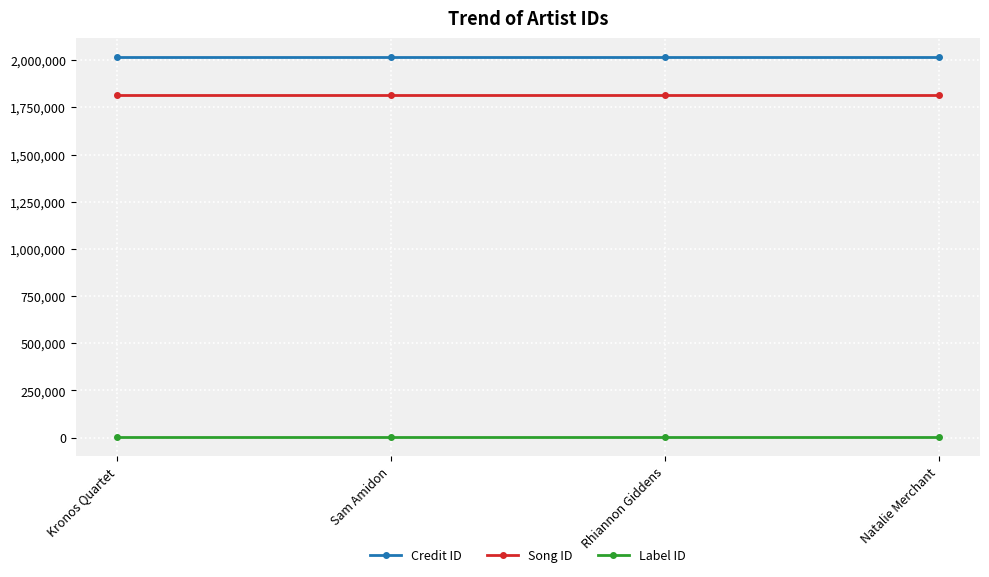

Is it true that Song ID equals 747340 at Natalie Merchant?

False